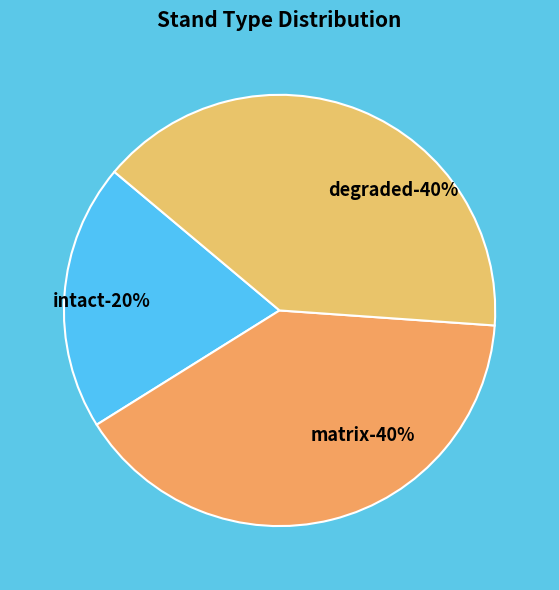

Does degraded represent more than half of the total?

No